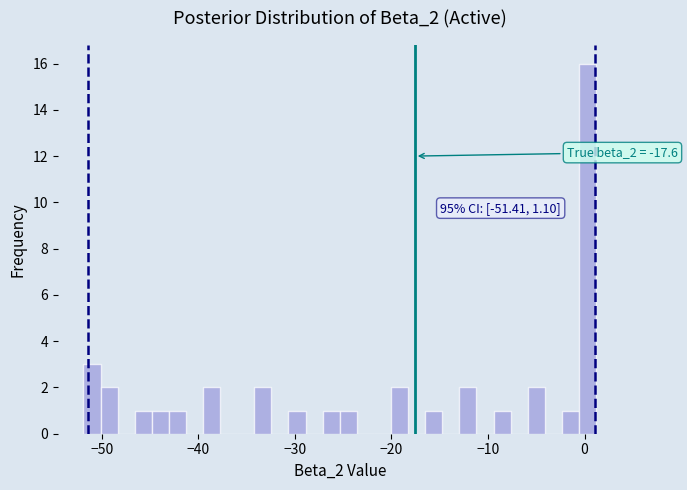

Around what value on the x-axis is the tallest bar? Give the approximate position of its centre, as read against the axis.

0